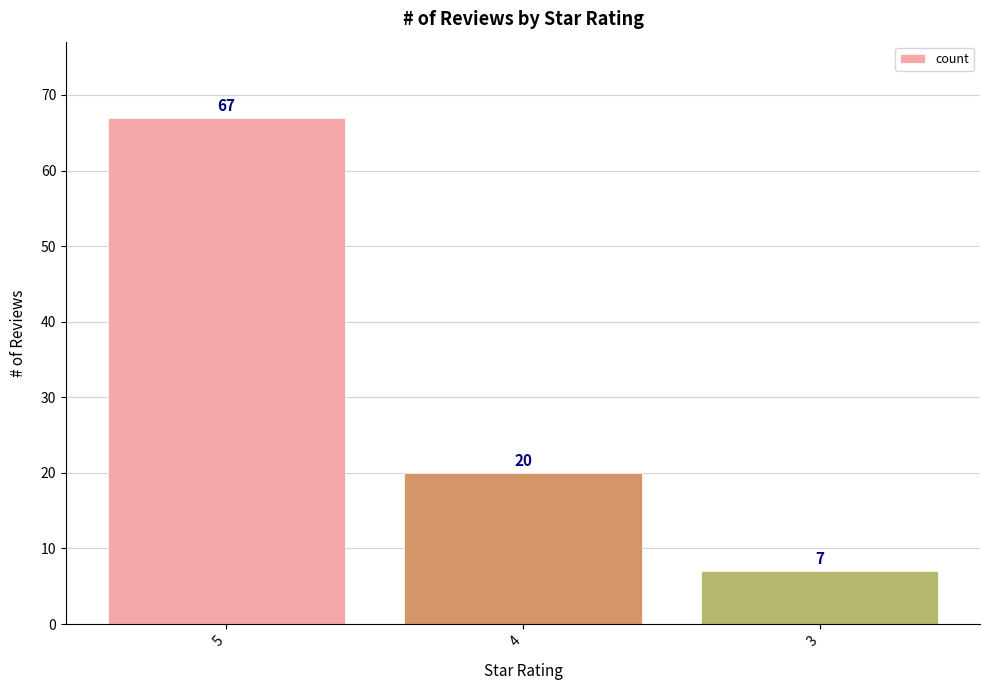

What is the value of the 1st bar from the left?

67